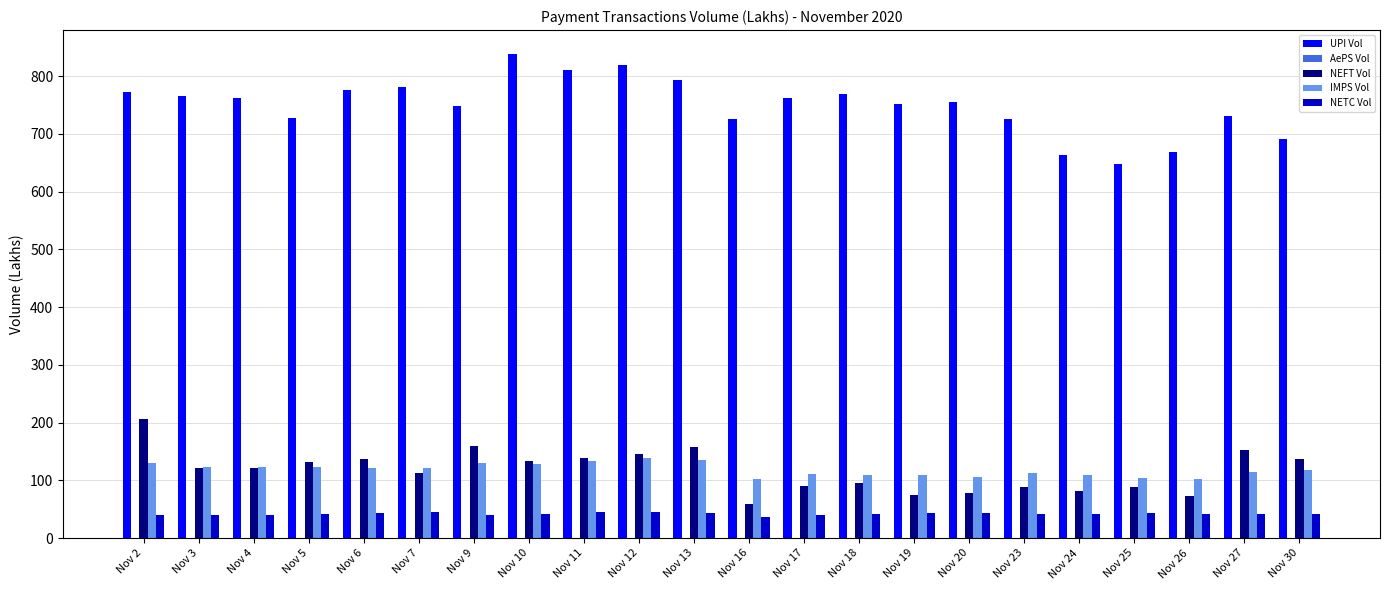

The value of NEFT Vol at Nov 23 is 88.6. True or false?

True